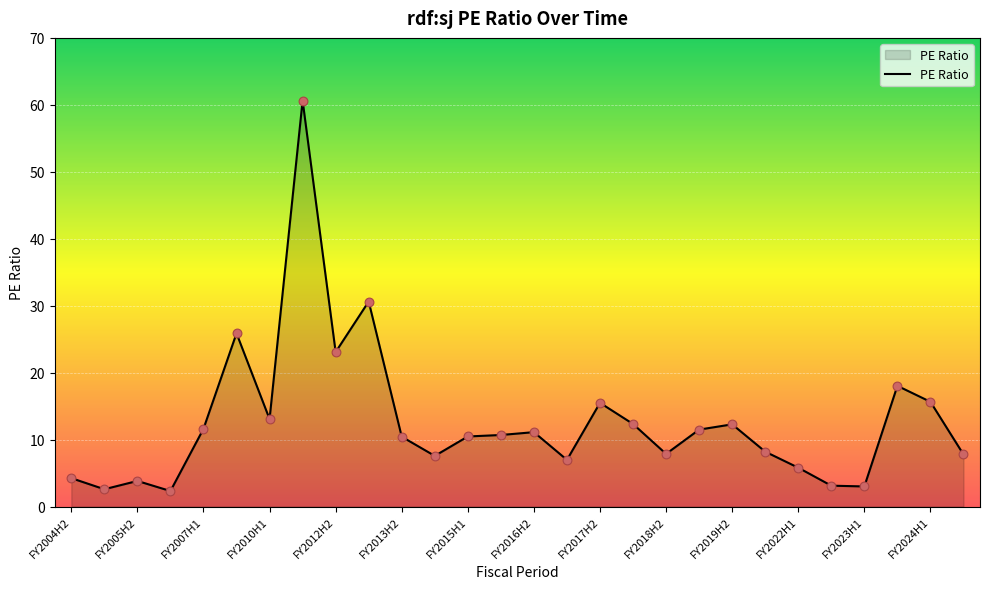

What is the minimum value shown in the chart?

2.3